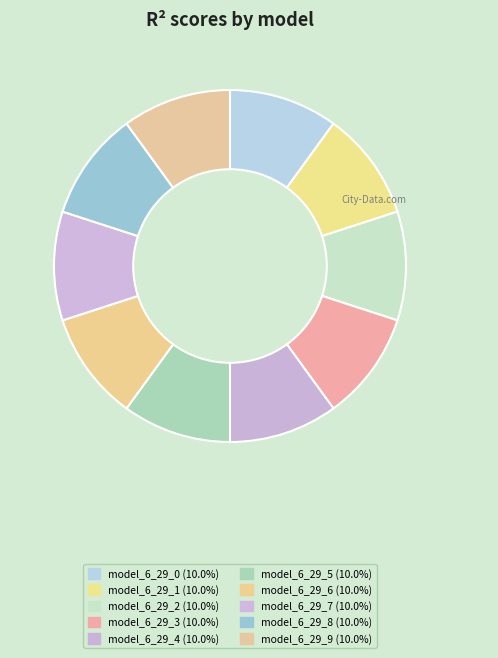

How many segments does this pie chart have?

10